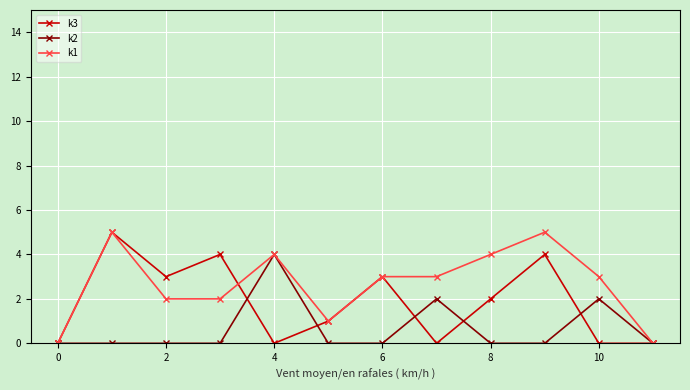

Reading left to right, extract all data points from this chart.

k3: 0	5	3	4	0	1	3	0	2	4	0	0
k2: 0	0	0	0	4	0	0	2	0	0	2	0
k1: 0	5	2	2	4	1	3	3	4	5	3	0